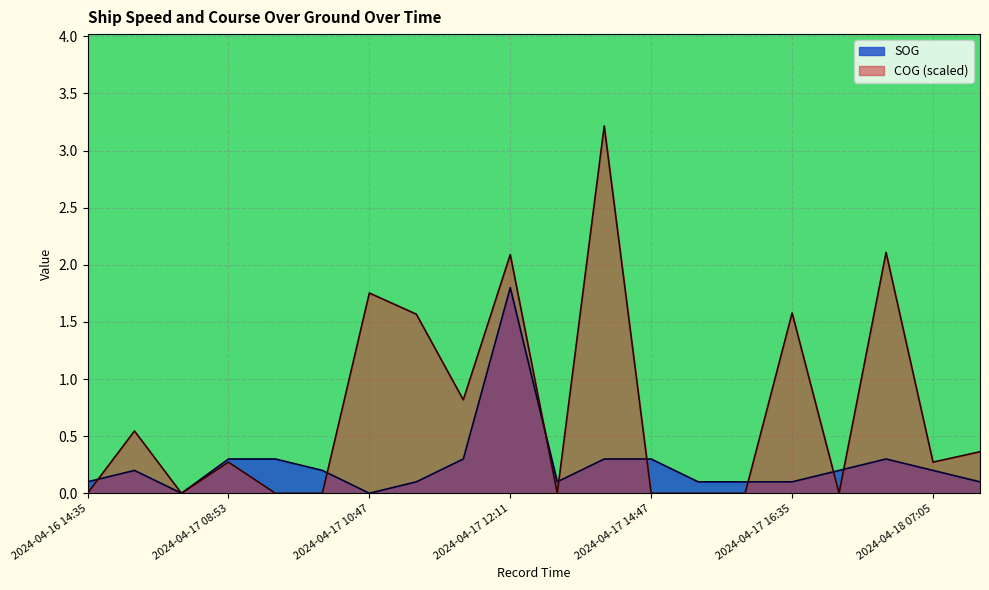

Which series ends up on top after the final intersection of SOG and COG?

COG